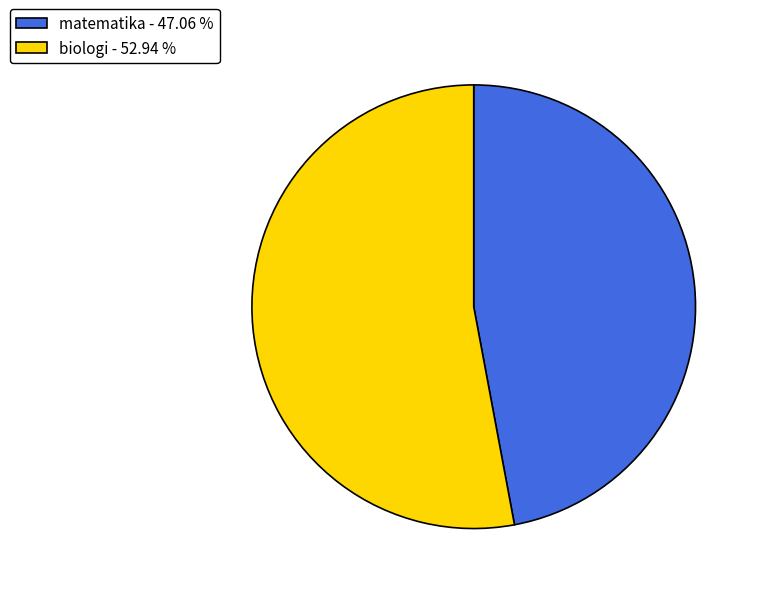

Do biologi - 52.94 % and matematika - 47.06 % together represent more than half of the pie?

Yes